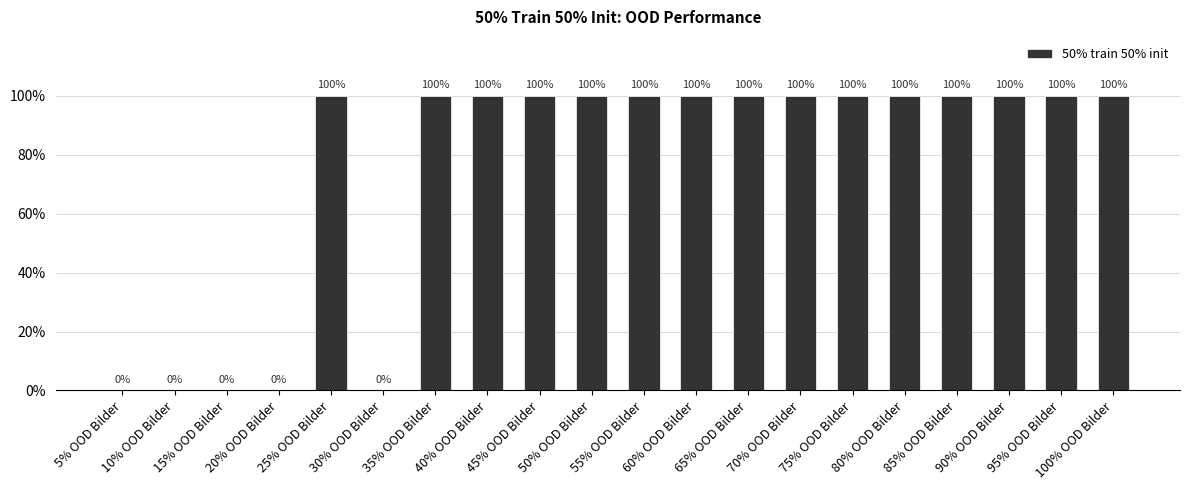

Reading right to left, list all the values displayed in this chart.

1	1	1	1	1	1	1	1	1	1	1	1	1	1	0	1	0	0	0	0